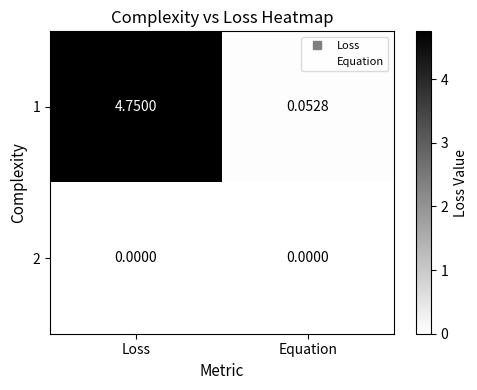

At which category is the sum across all series the highest?

Loss